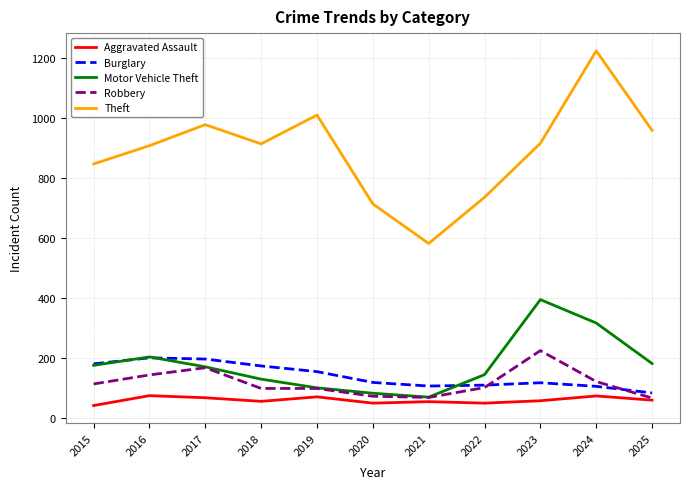

Rank the series at 2024 from lowest to highest value.

Aggravated Assault, Burglary, Robbery, Motor Vehicle Theft, Theft